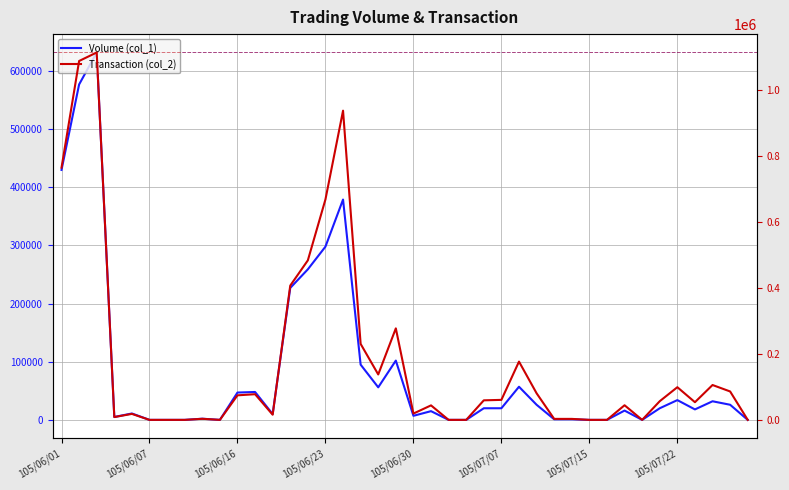

What is the difference between the Volume (col_1) values at 36 and 32?

2000